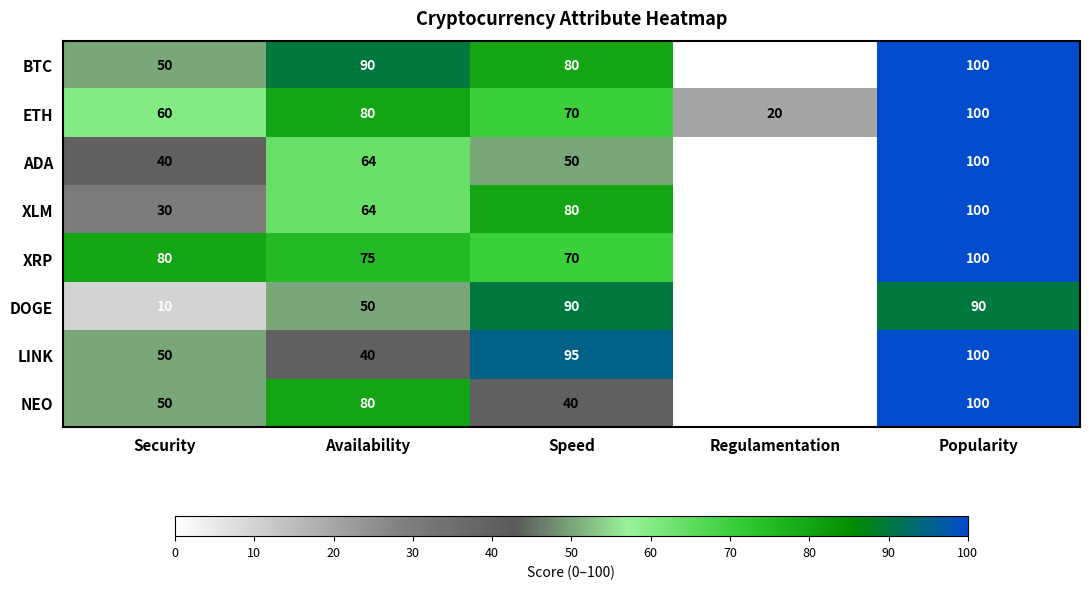

Which category has the lowest value across all series?

Regulamentation